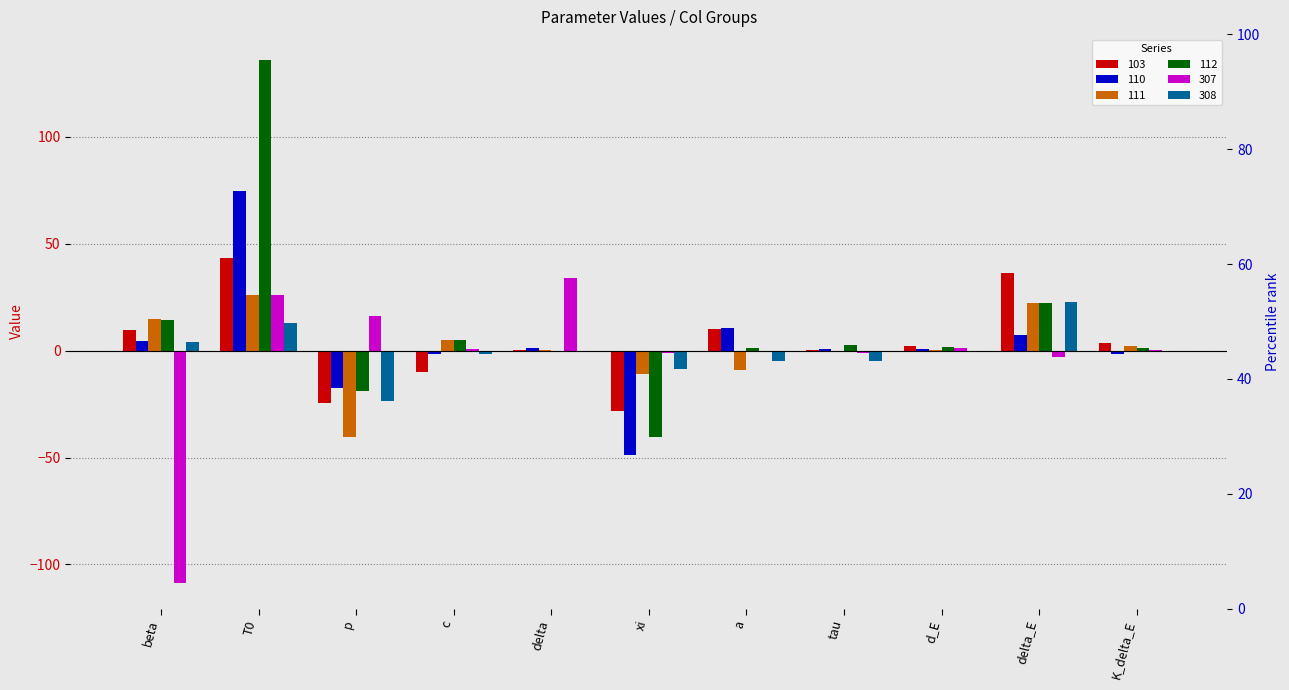

What is the total value across all series at d_E?

5.4